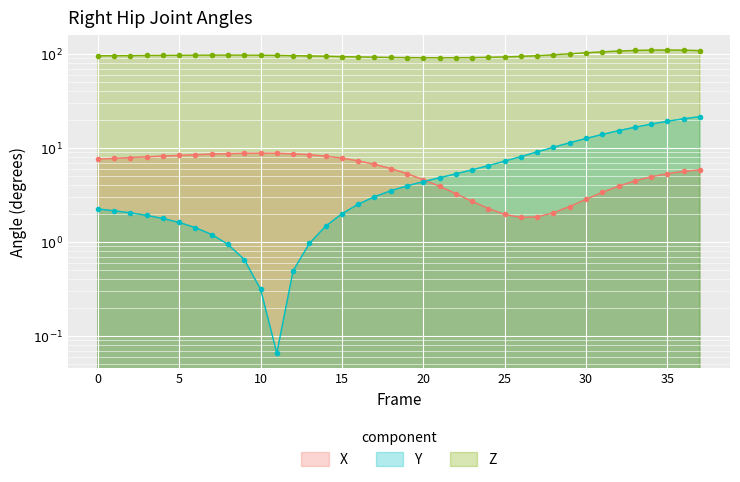

Where does the Y series first go above 3?

17